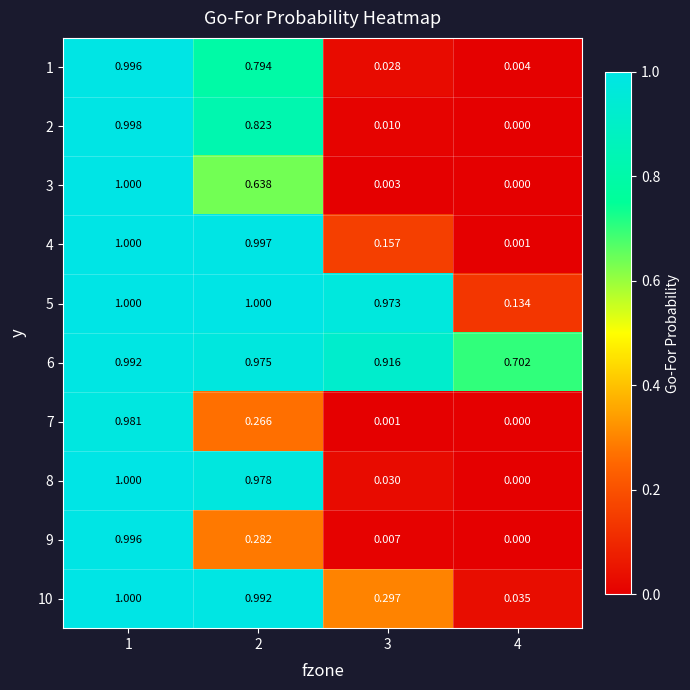

Is the value of 1 at 3 greater than the value of 10 at 3?

No